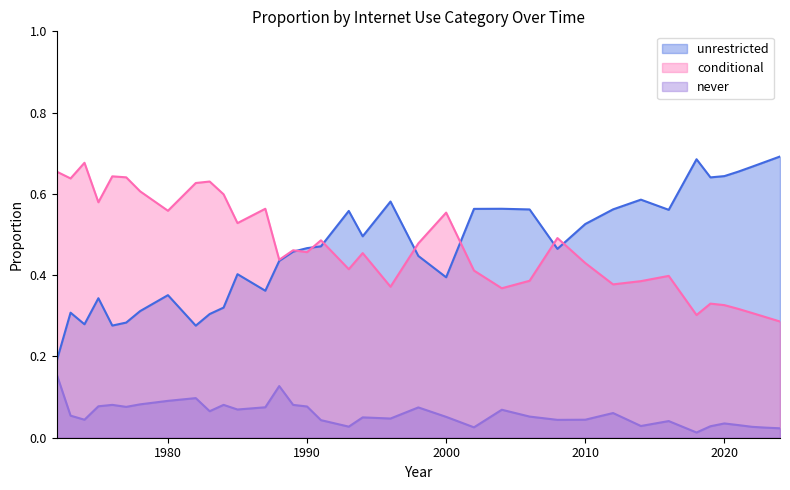

What is the difference between the maximum and minimum values in the unrestricted series?

0.5